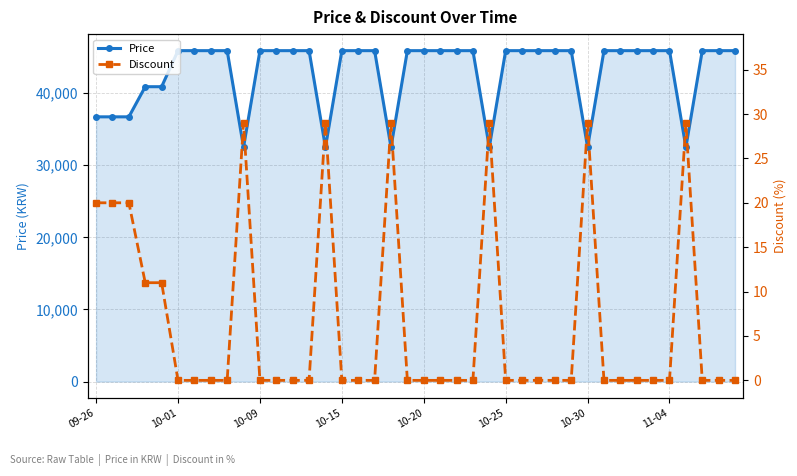

True or false: Price and Discount intersect in this chart.

False